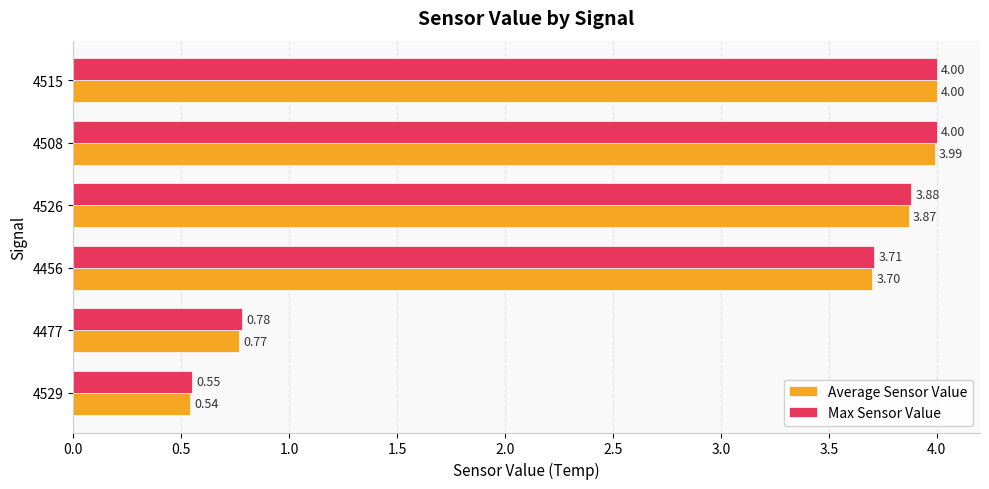

At which category is the sum across all series the highest?

4515